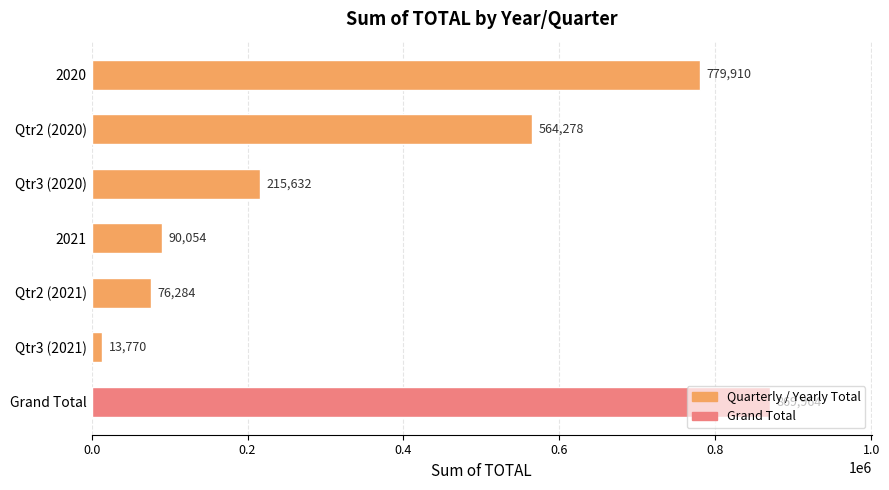

Which category has the highest value across all series?

Grand Total